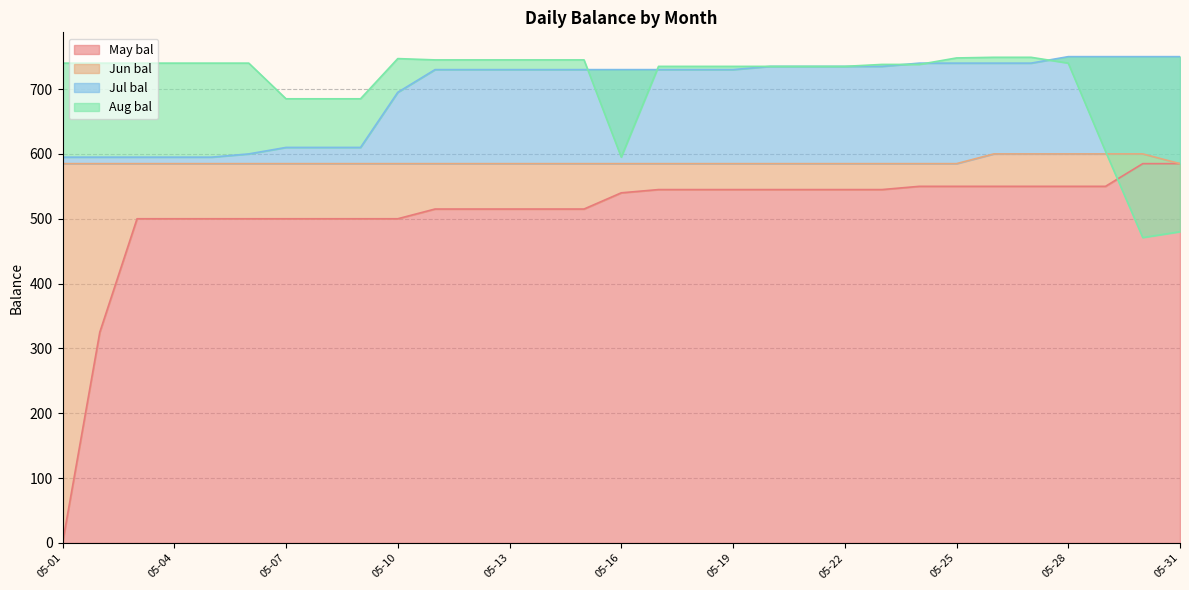

What is the sum of the Jul bal values at 05-27 and 05-13?

1470